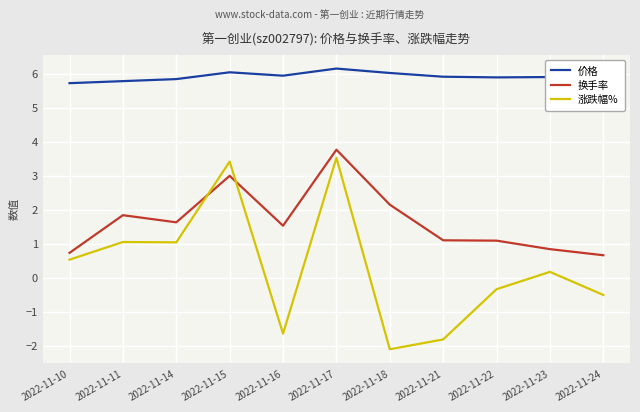

What is the highest value of the 换手率 series?

3.8